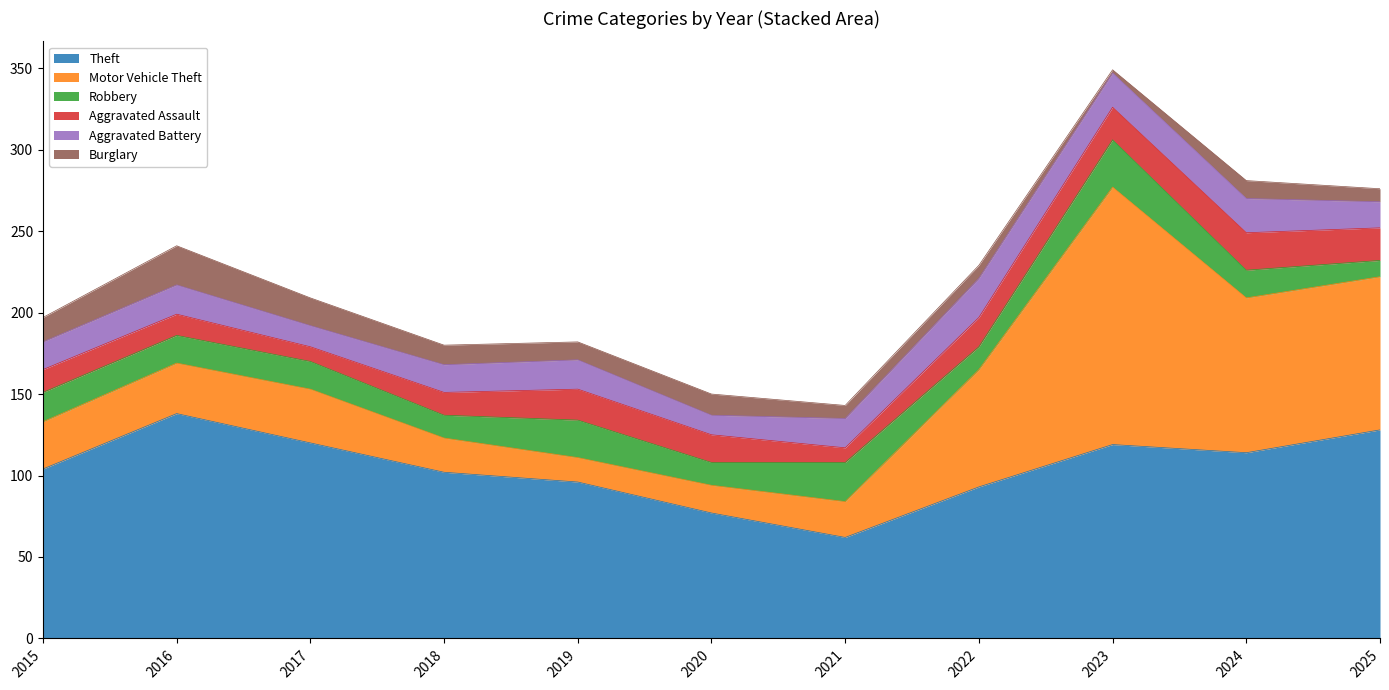

At 2019, list the series in order from smallest to largest.

Burglary, Motor Vehicle Theft, Aggravated Battery, Aggravated Assault, Robbery, Theft